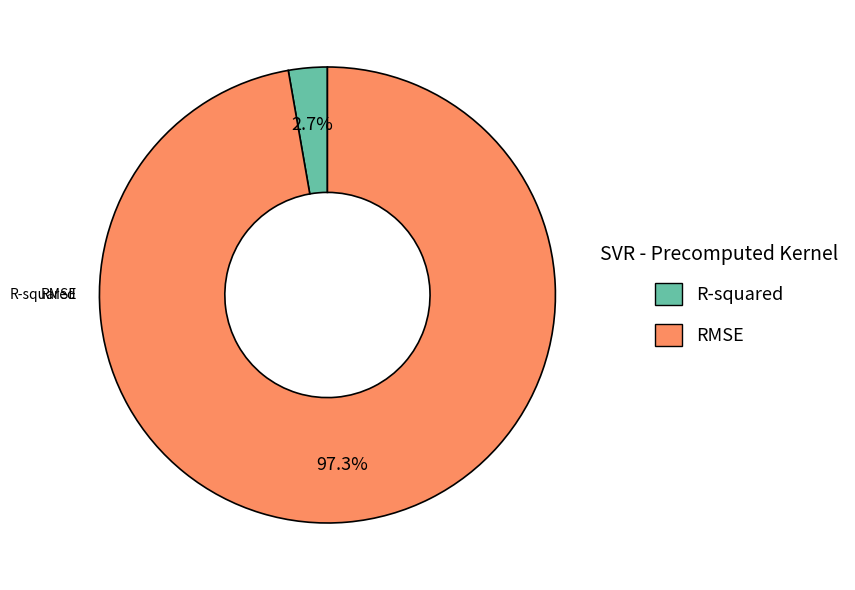

Rank the categories by value from lowest to highest.

R-squared, RMSE